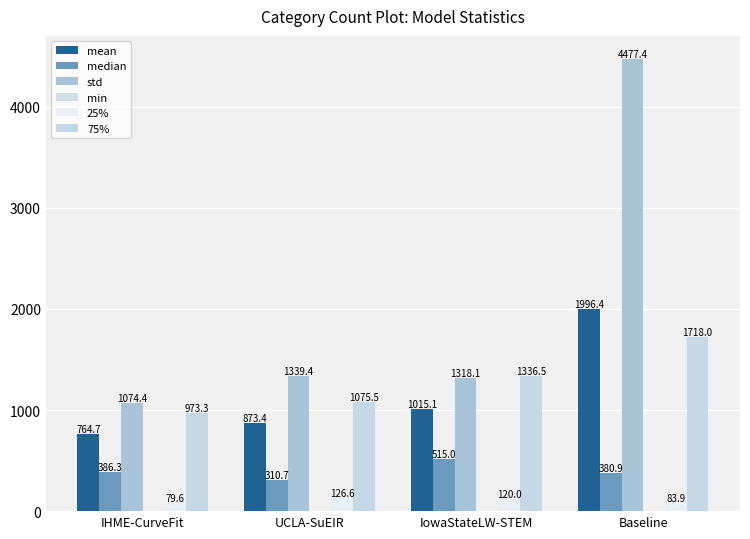

Is it true that 25% equals 126.6 at UCLA-SuEIR?

True